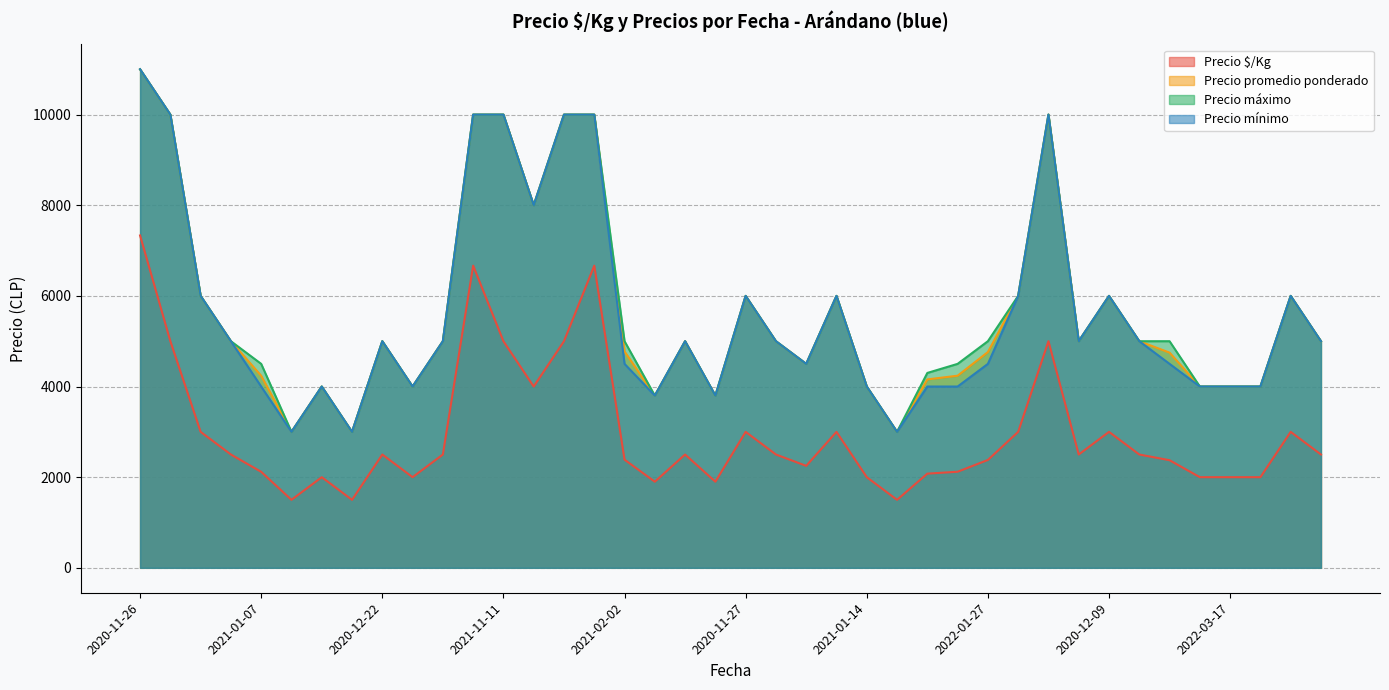

What is the greatest value displayed?

11000